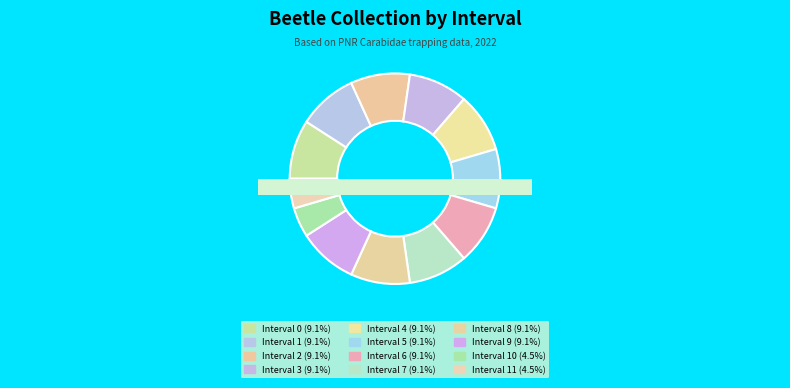

Does Interval 4 account for over 50% of the chart?

No